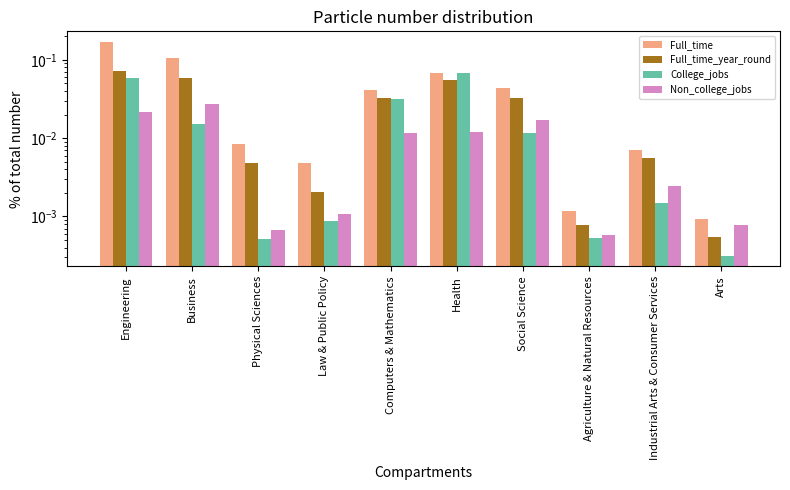

True or false: College_jobs has a value of 0.0 at Arts.

False